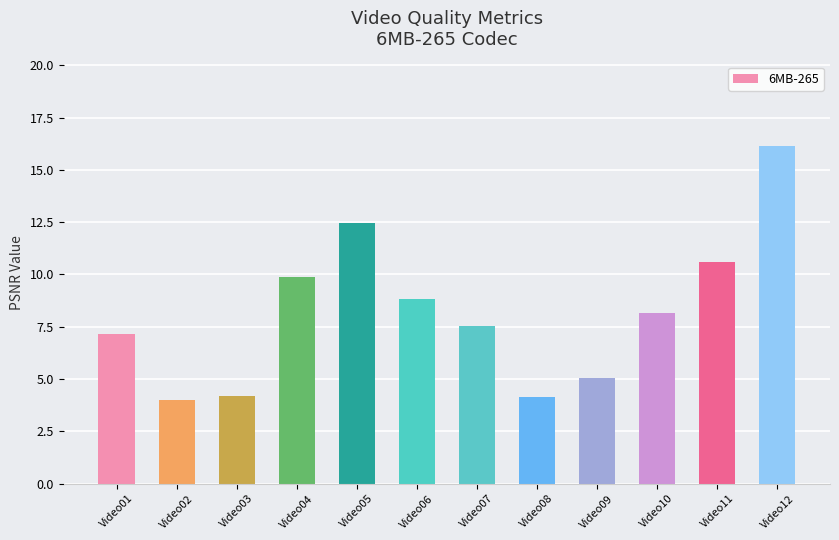

How many data points are less than 8?

6